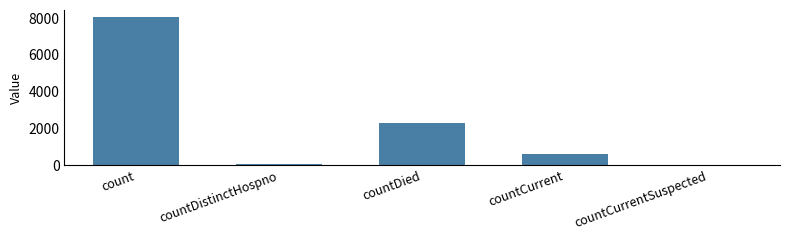

Where is the data nearest to the value 4016?

countDied